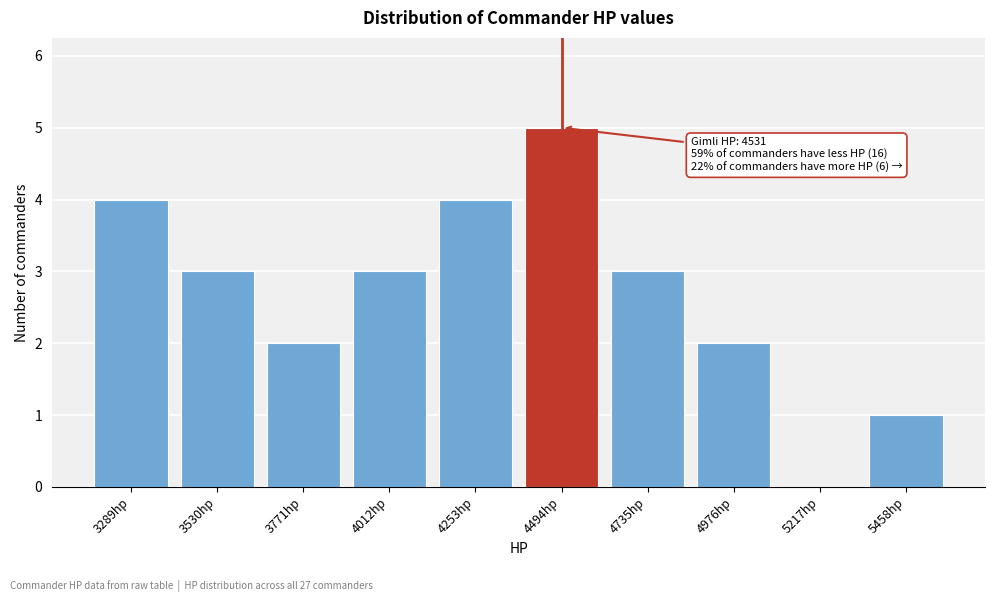

Reading right to left, list all the values displayed in this chart.

5458hp=1	5217hp=0	4976hp=2	4735hp=3	4494hp=5	4253hp=4	4012hp=3	3771hp=2	3530hp=3	3289hp=4